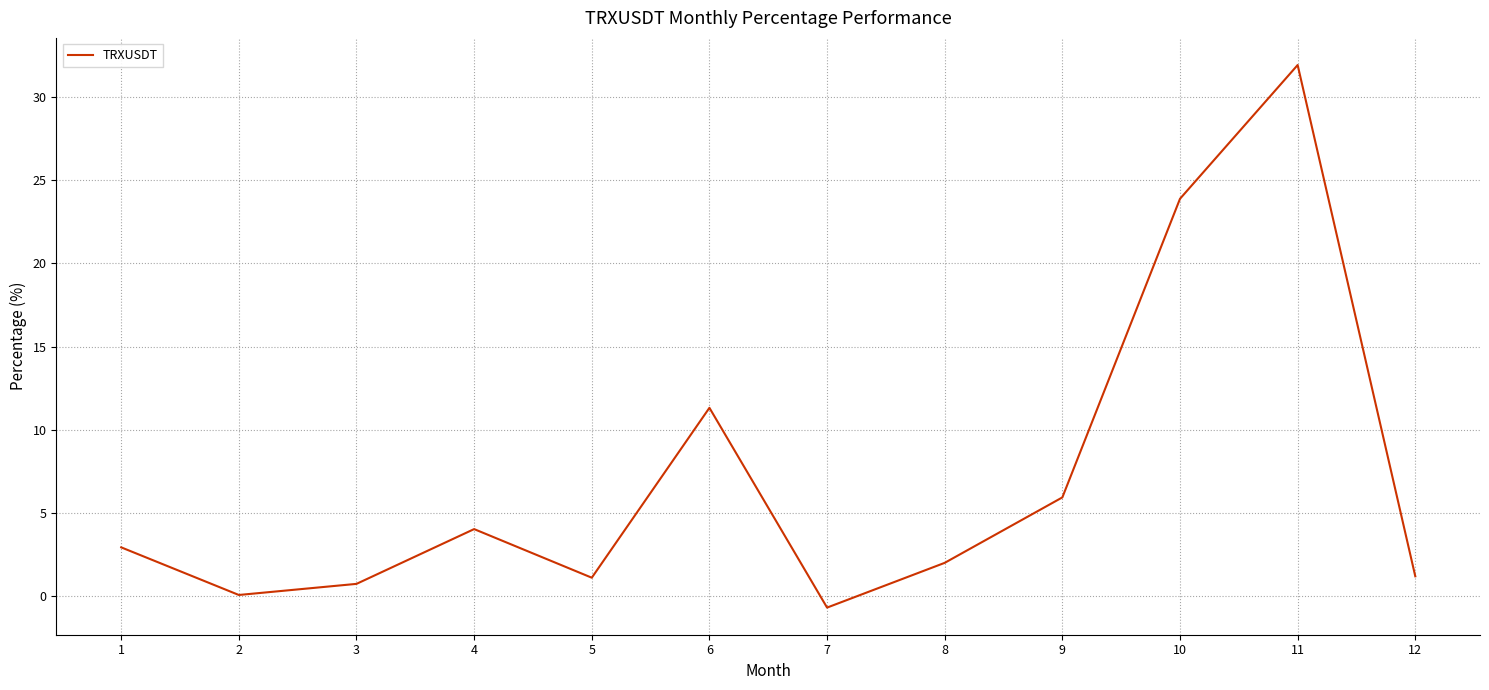

What is the difference between the maximum and minimum values?

32.6